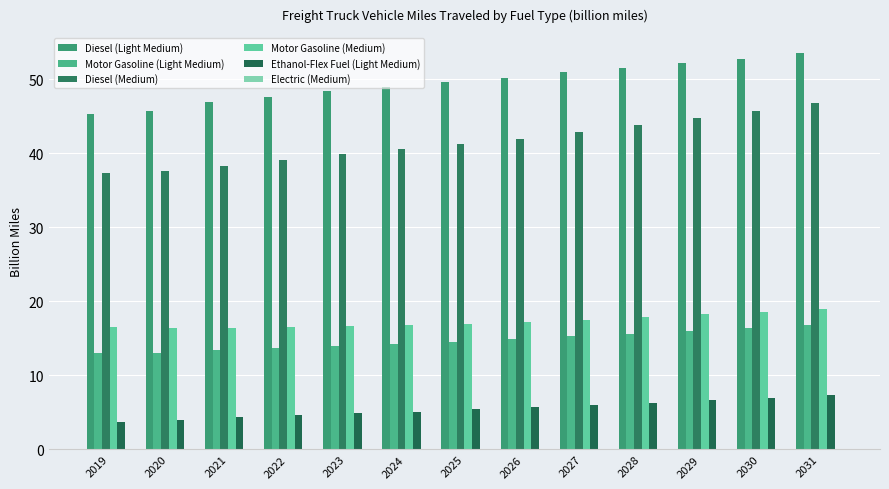

Which series changed the most between 2019 and 2028?

Diesel (Medium)